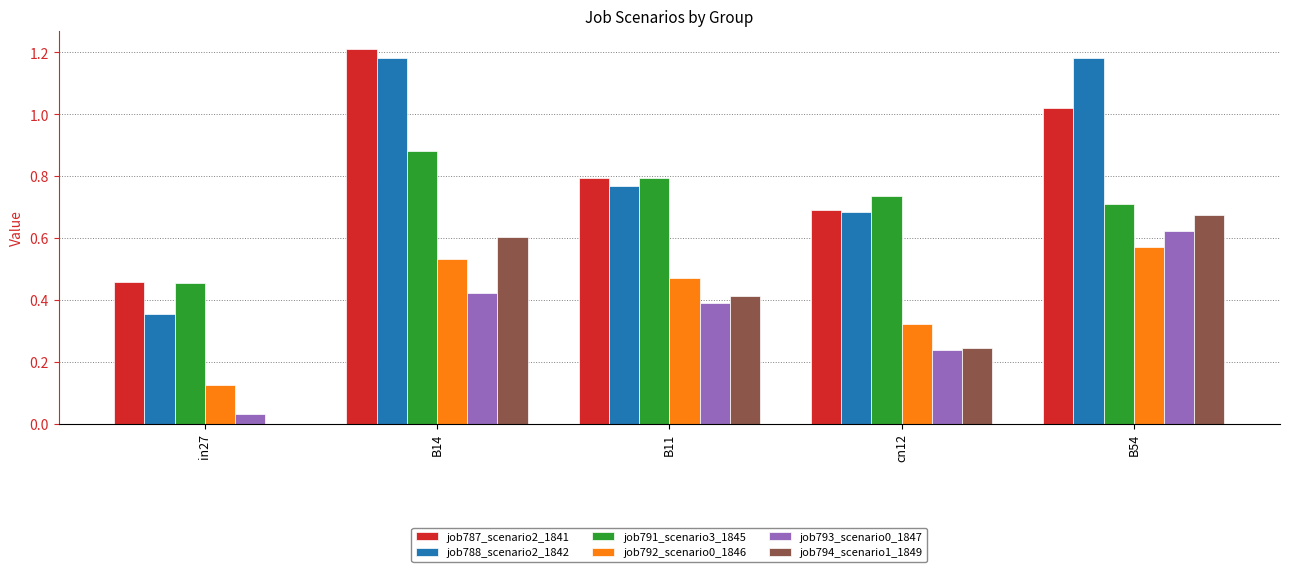

What is the sum of all job793_scenario0_1847 values?

1.7